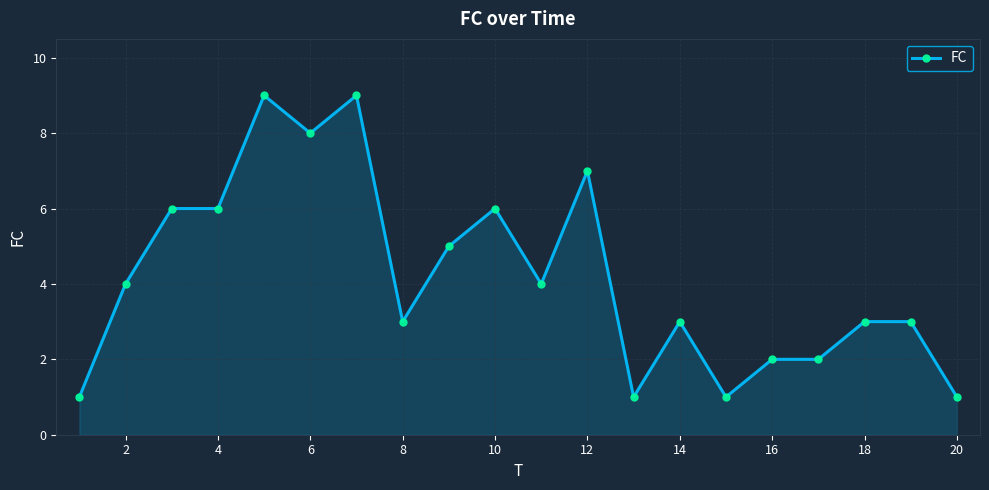

True or false: there are more than 0 points higher than both neighbors.

True